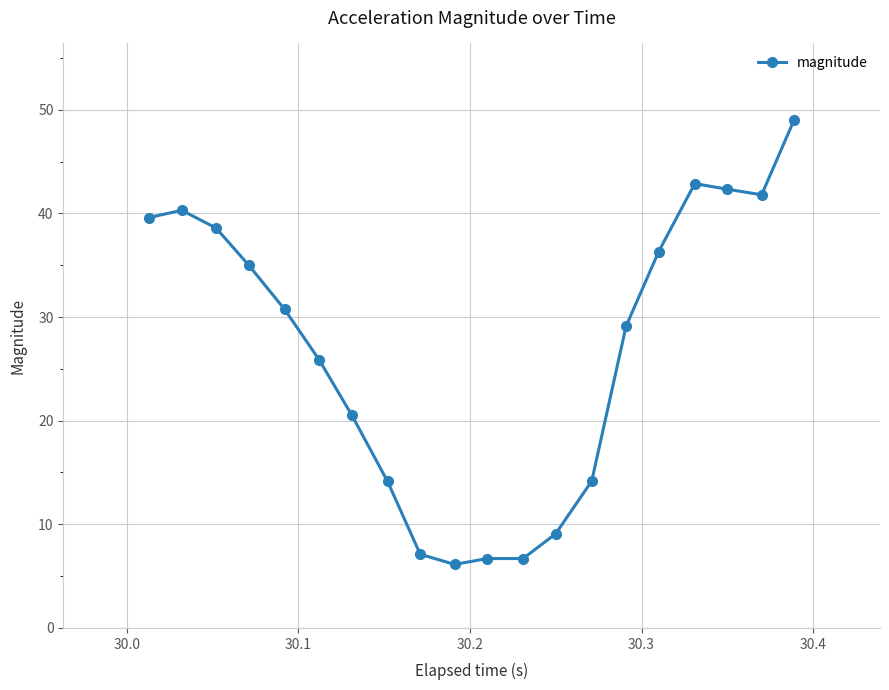

What is the value of the 6th point from the left?

25.9